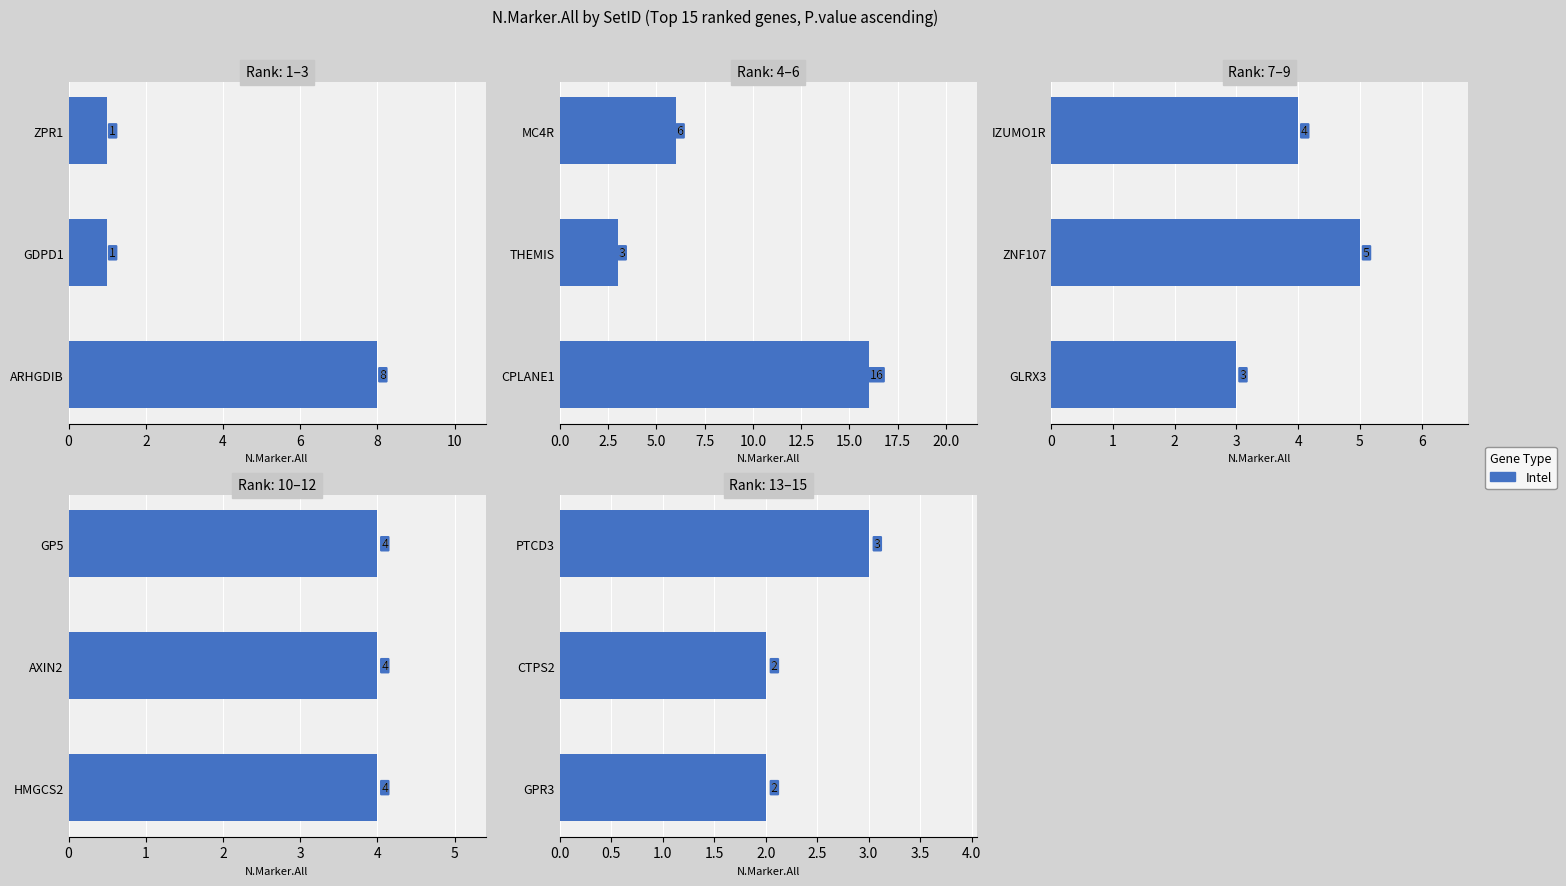

What is the sum of the values at CTPS2 and PTCD3?

5